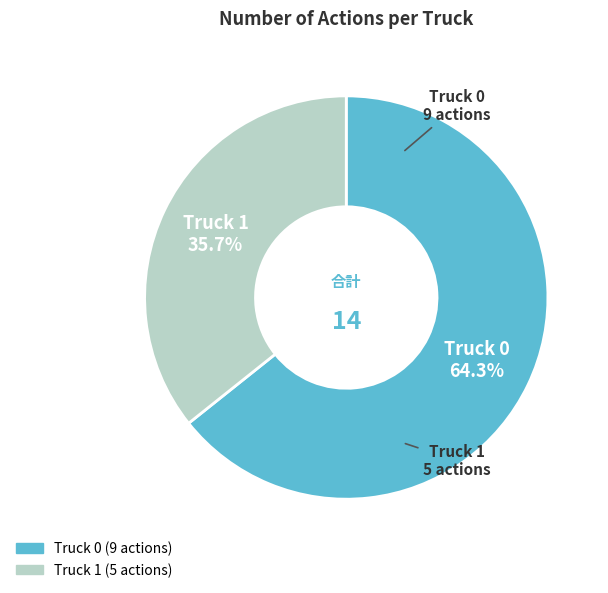

How many segments does this pie chart have?

2